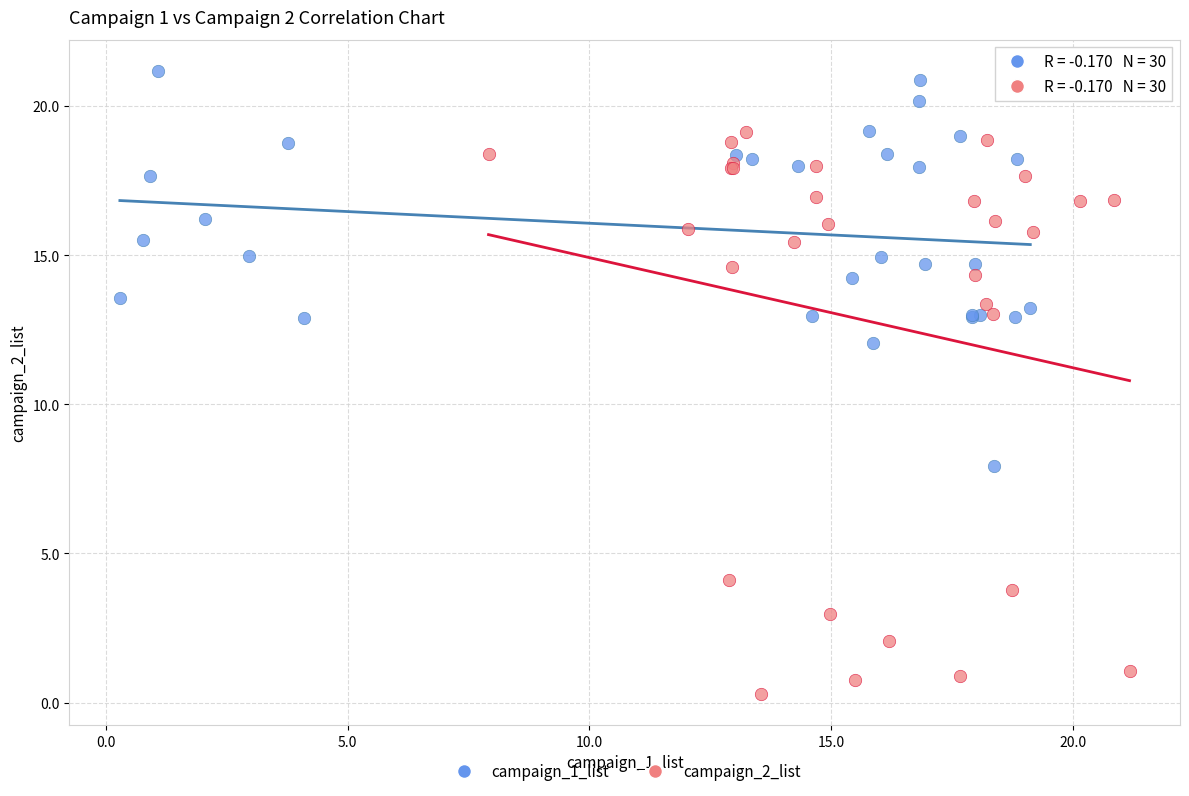

Which series has the widest spread of Y values?

campaign_2_list